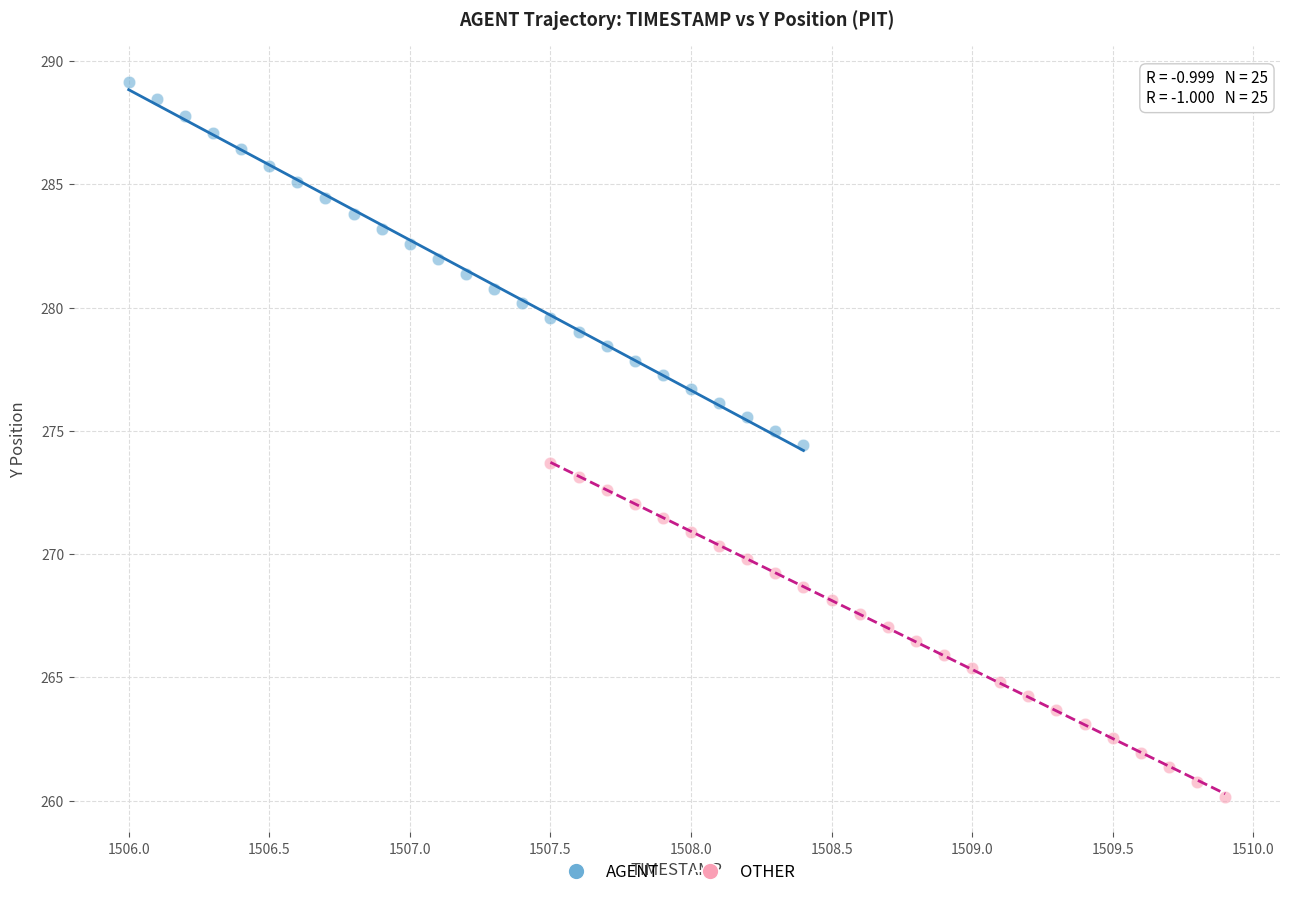

Which series has the widest spread of Y values?

AGENT